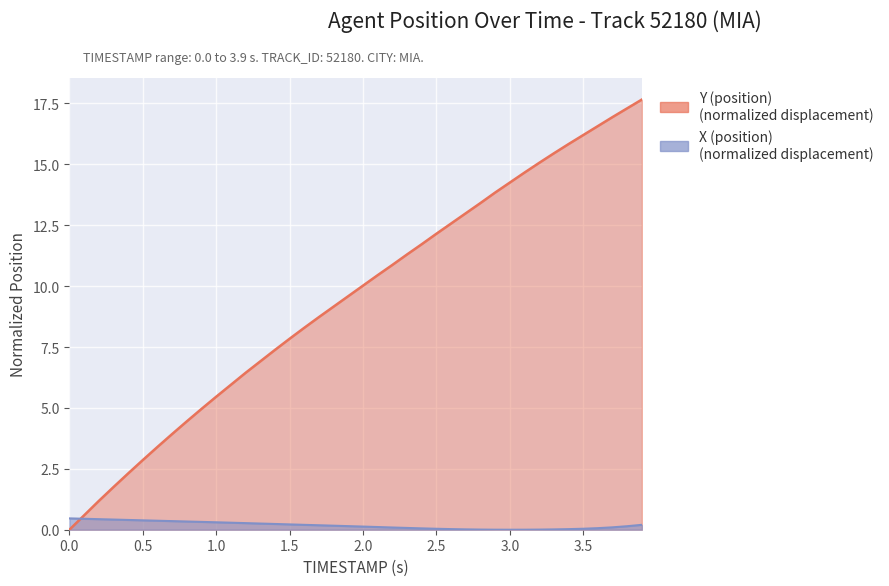

Which series ends up on top after the final intersection of Y (position) and X (position)?

Y (position)